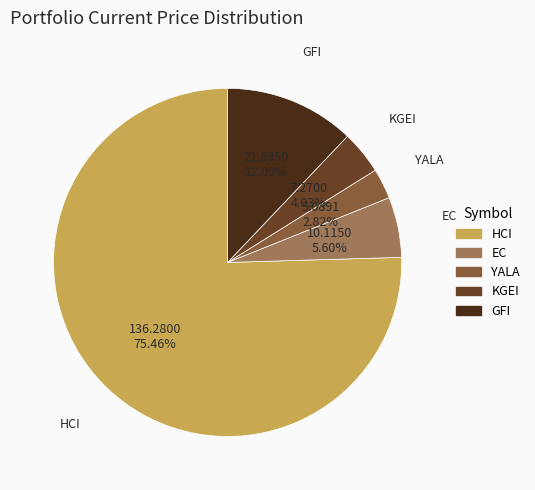

Is it true that HCI is 75% of the pie?

True